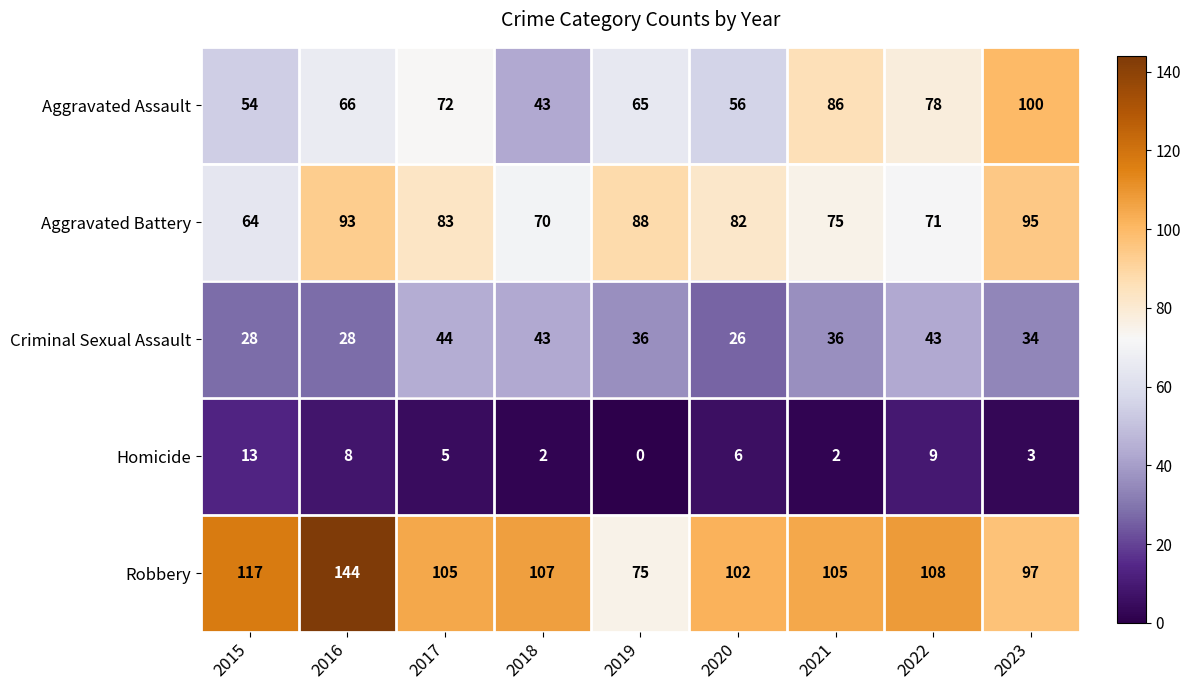

Which series has the widest spread of values?

Robbery